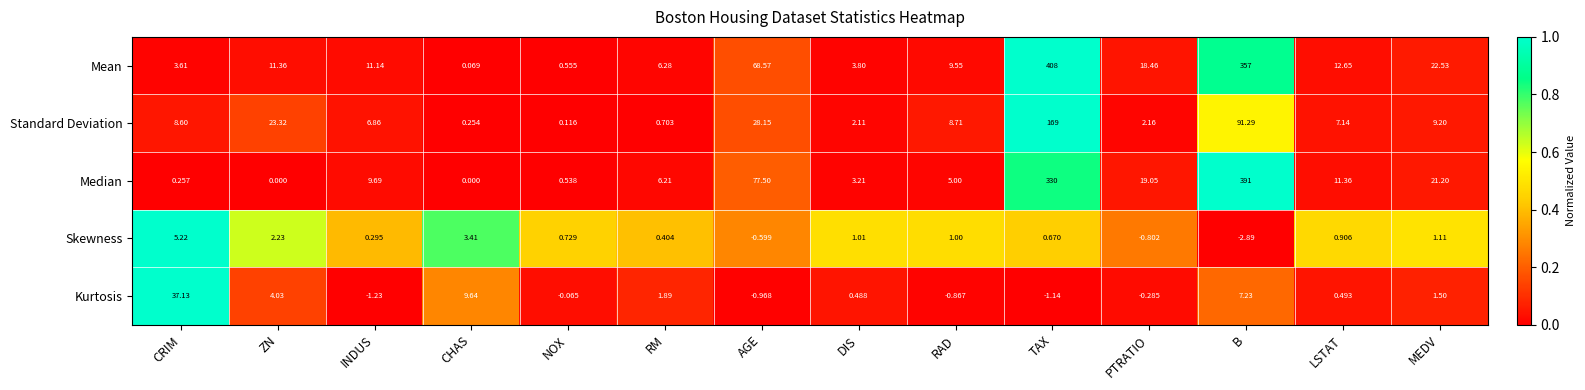

List the series in order of their peak value, lowest first.

Skewness, Kurtosis, Standard Deviation, Median, Mean